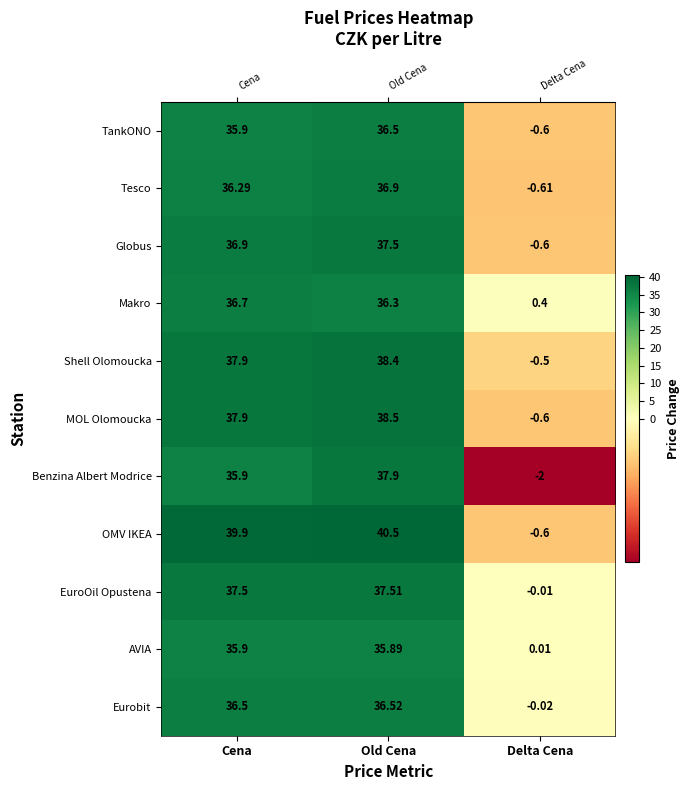

Which series changed the most between Old Cena and Delta Cena?

OMV IKEA